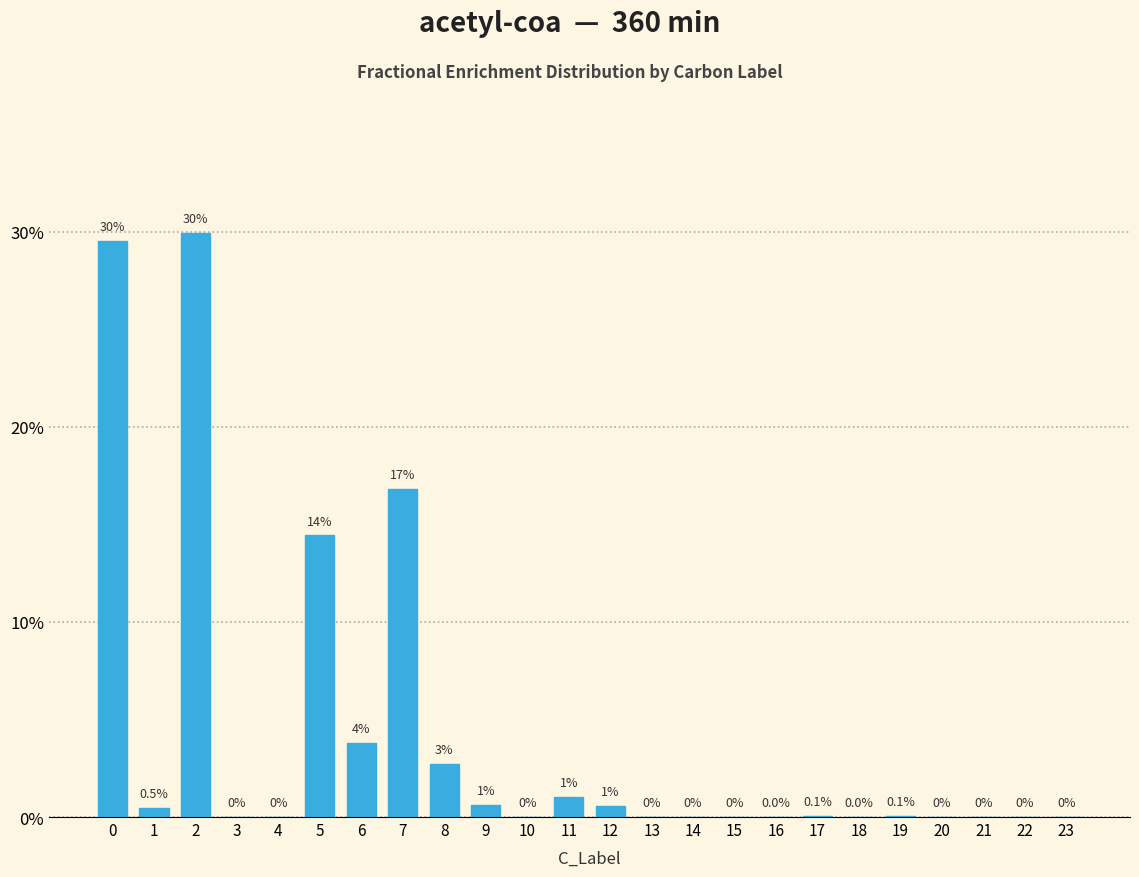

The chart shows a value of 0.0 at 15. True or false?

True